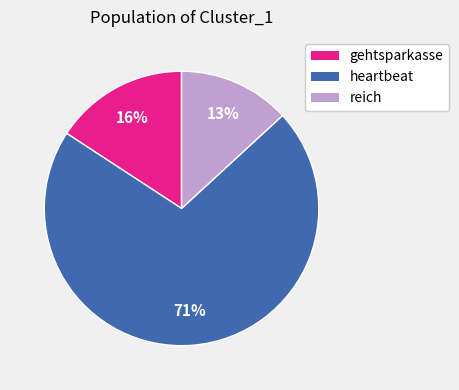

Is the sum of reich and heartbeat greater than half?

Yes